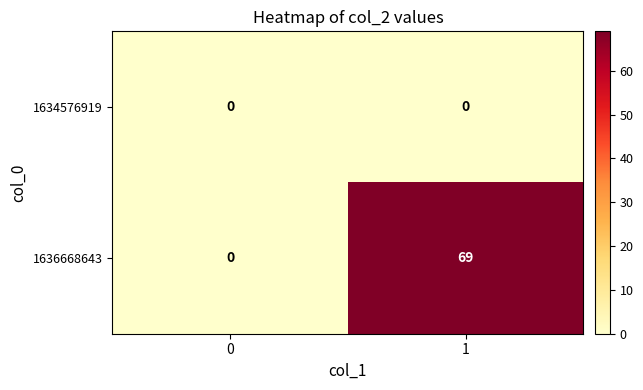

What is the greatest value displayed?

69